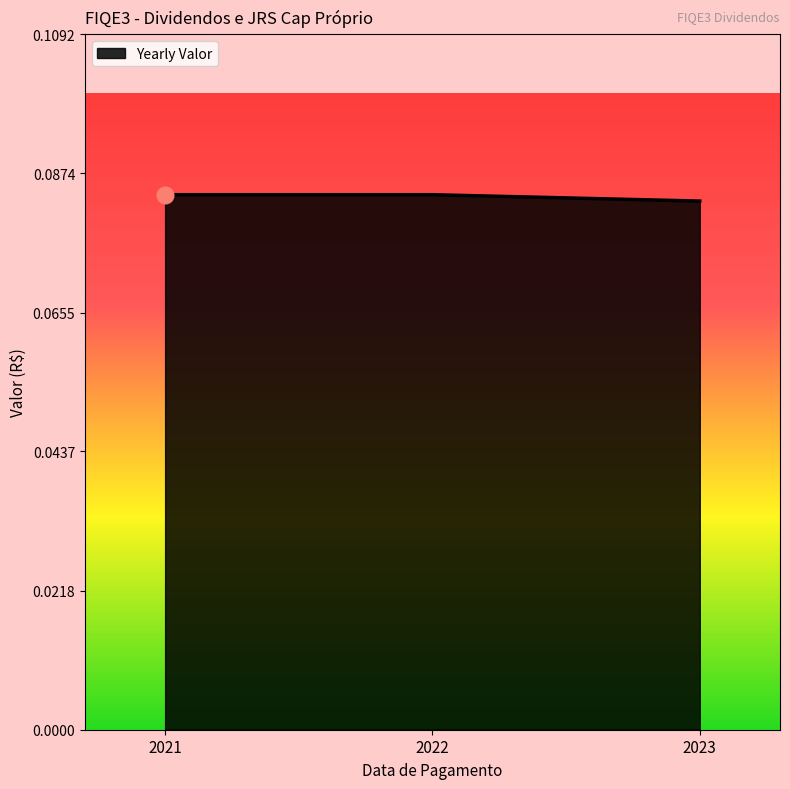

How many lines are shown in the chart?

1